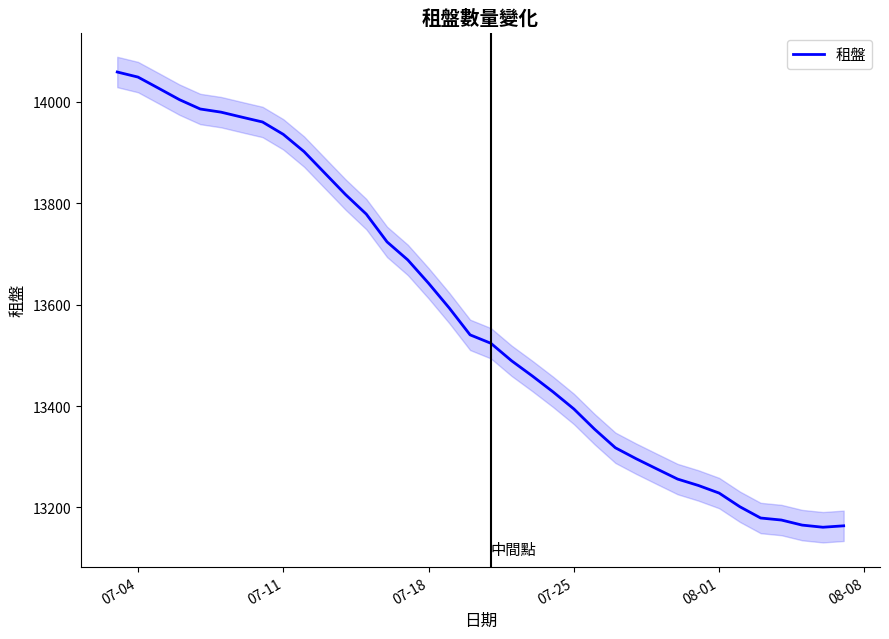

What is the minimum value shown in the chart?

13160.8